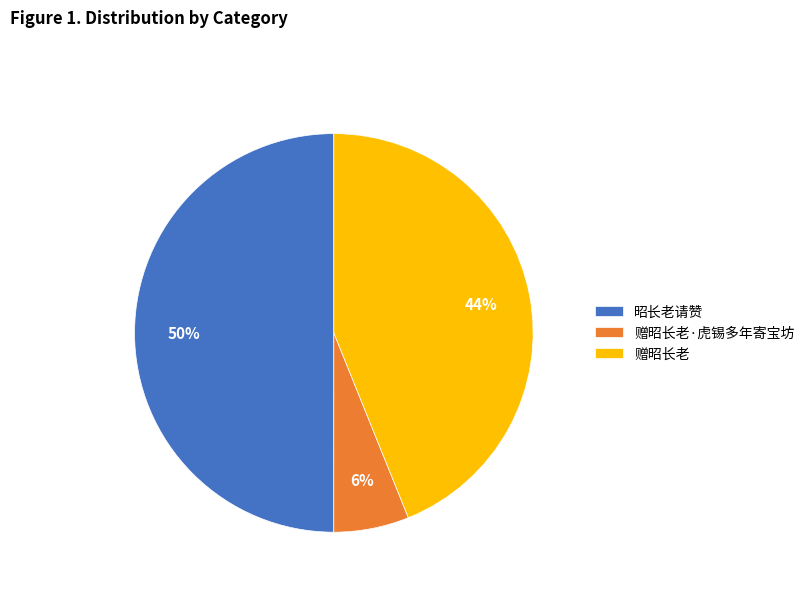

To the nearest percent, what is the average slice percentage?

33%